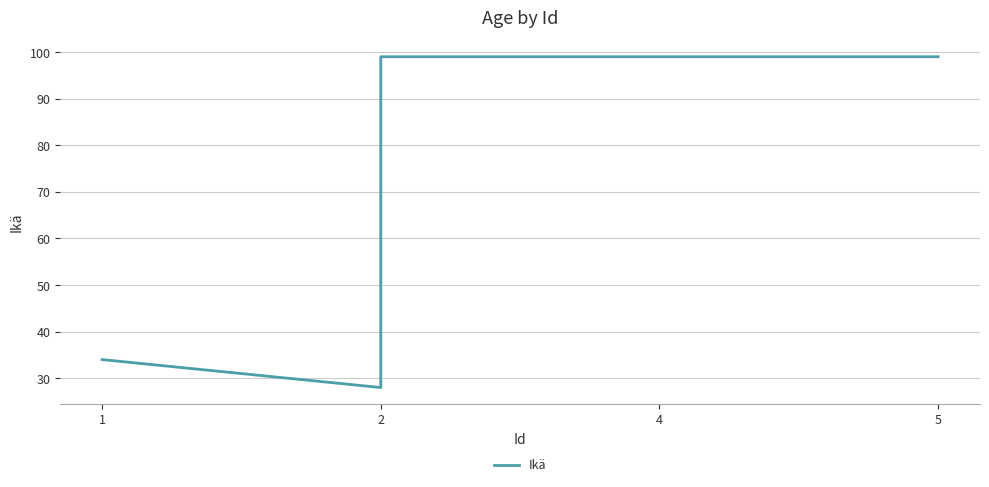

How many categories are shown in the chart?

5